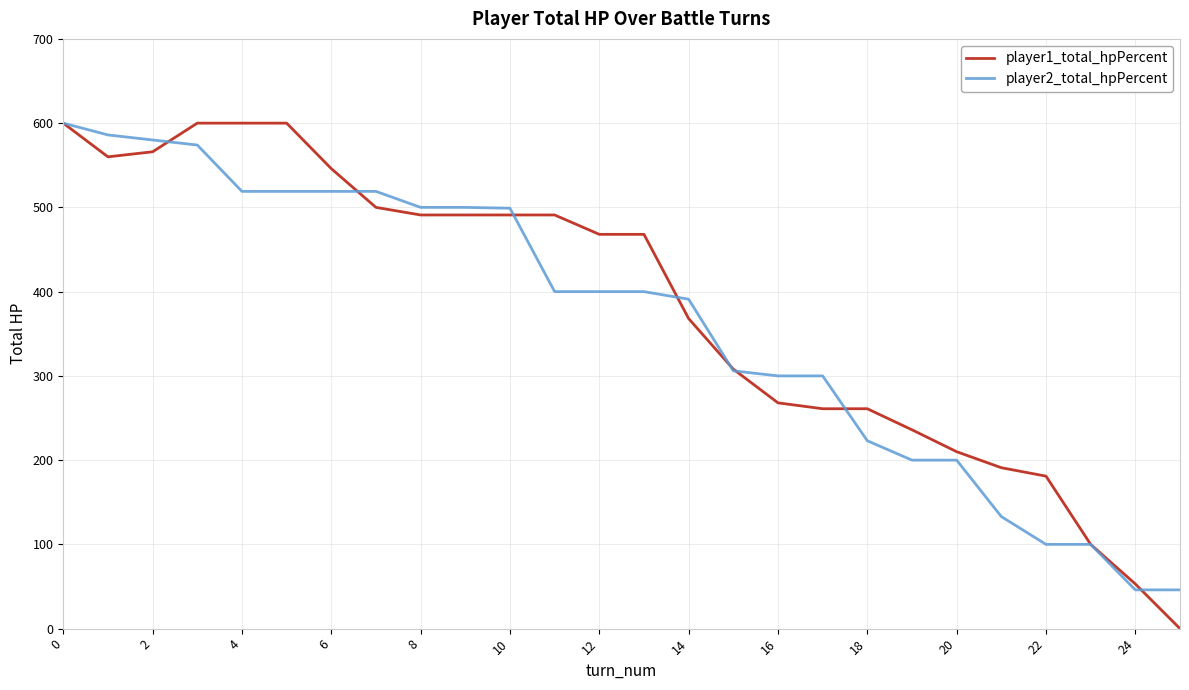

What is the maximum value shown in the chart?

600